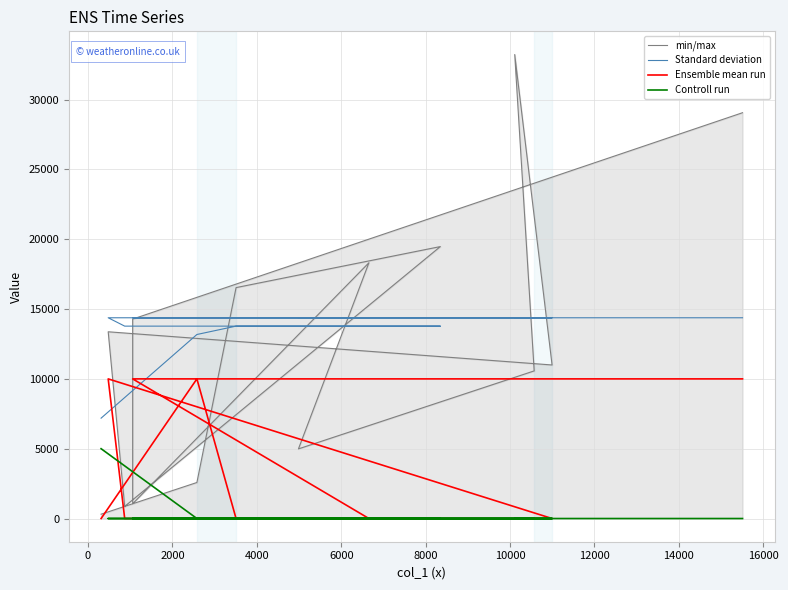

At 0, list the series in order from largest to smallest.

Standard deviation, Ensemble mean run, min/max, Controll run